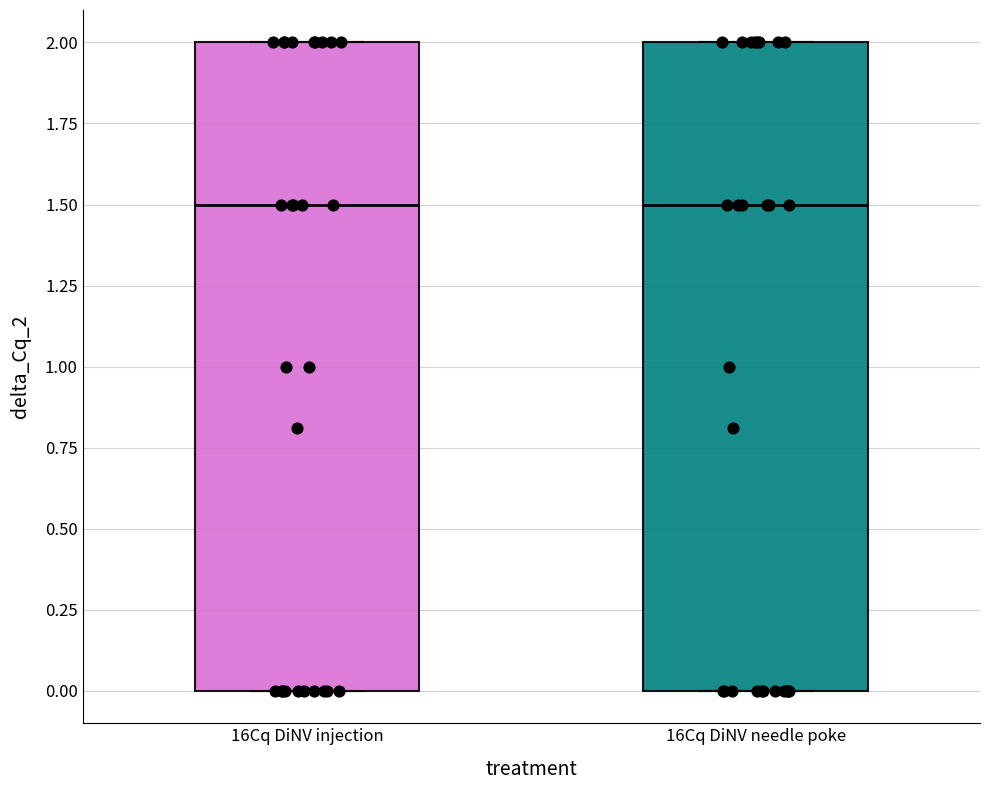

Where is the lower edge of the box for 16Cq DiNV needle poke on the y-axis? The values are not printed on the chart, so give them approximately, as read against the axis.

0.0